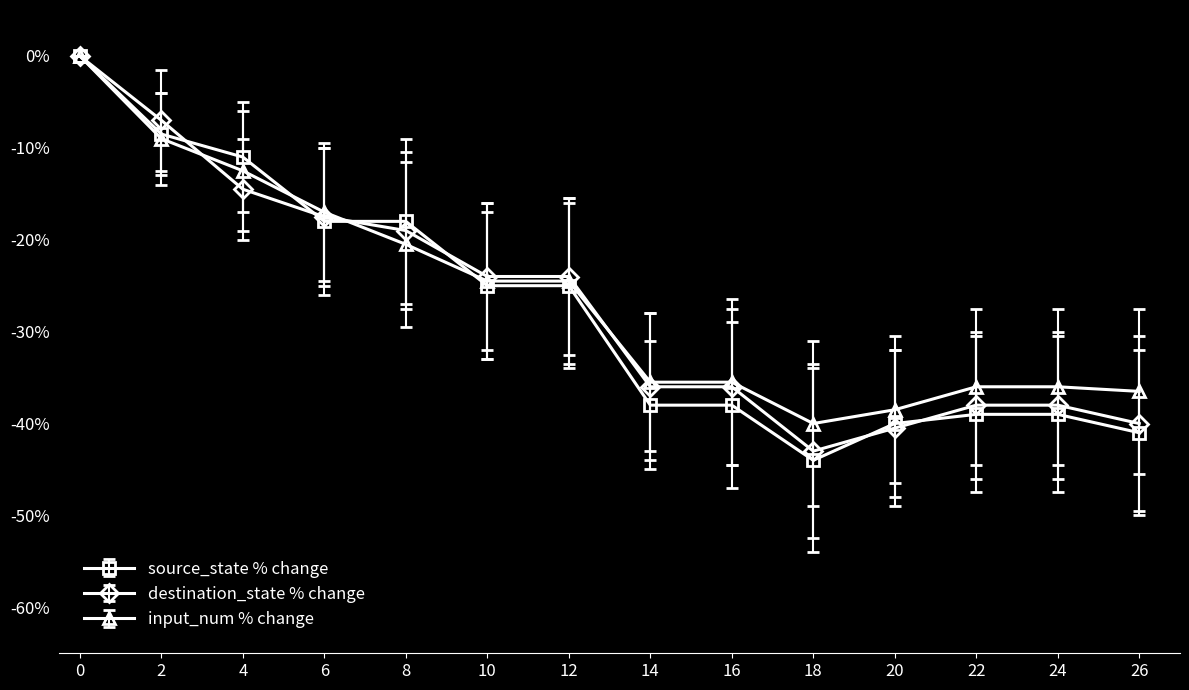

Is the value of destination_state % change at 2 greater than the value of input_num % change at 10?

Yes